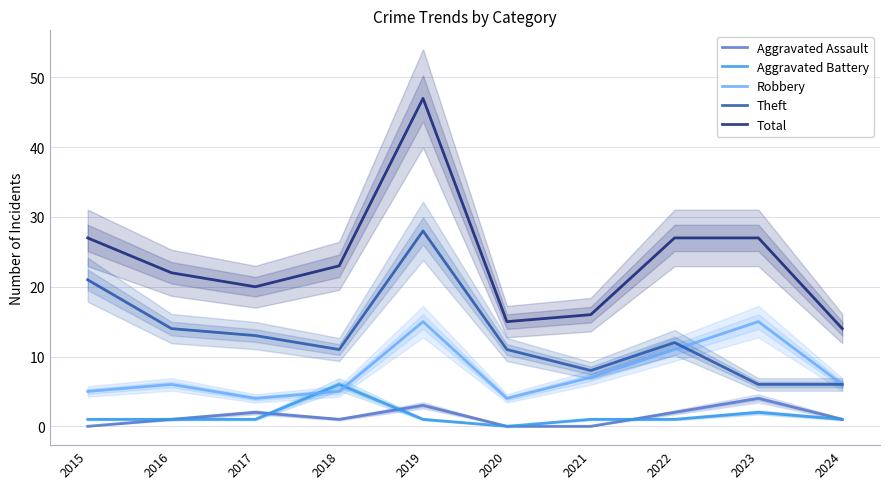

At 2023, list the series in order from smallest to largest.

Aggravated Battery, Aggravated Assault, Theft, Robbery, Total